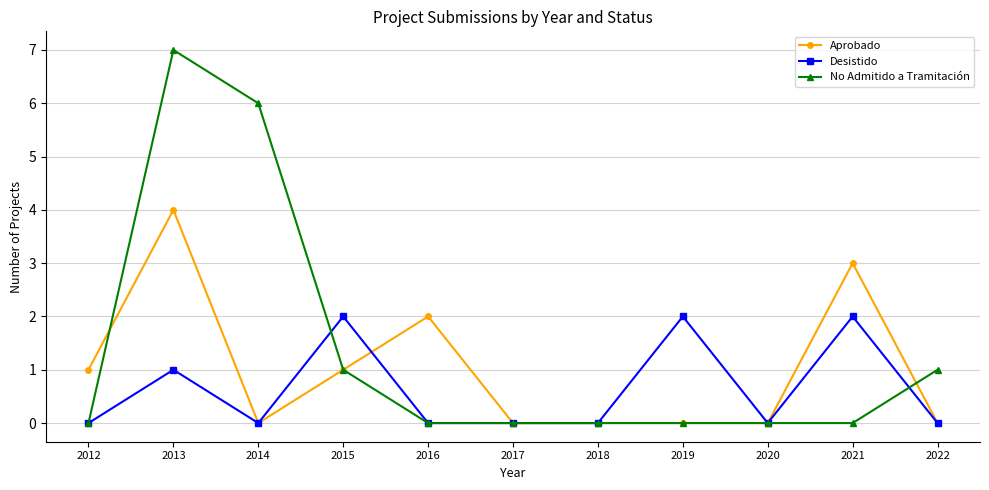

Which series changed the most between 2016 and 2017?

Aprobado